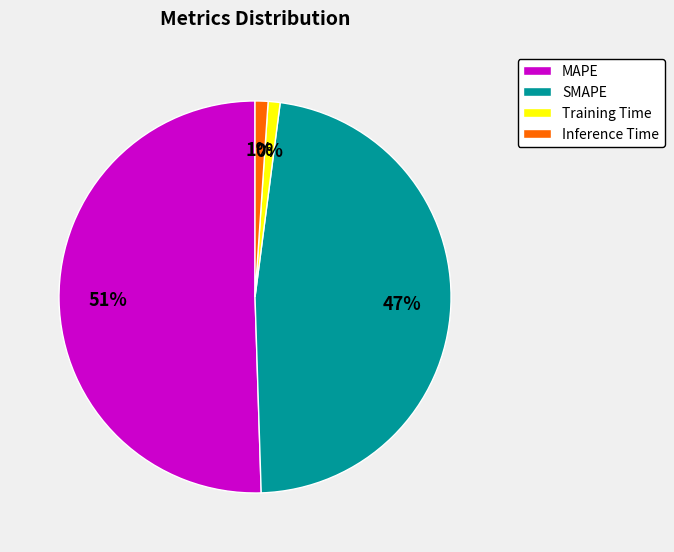

How many segments does this pie chart have?

4